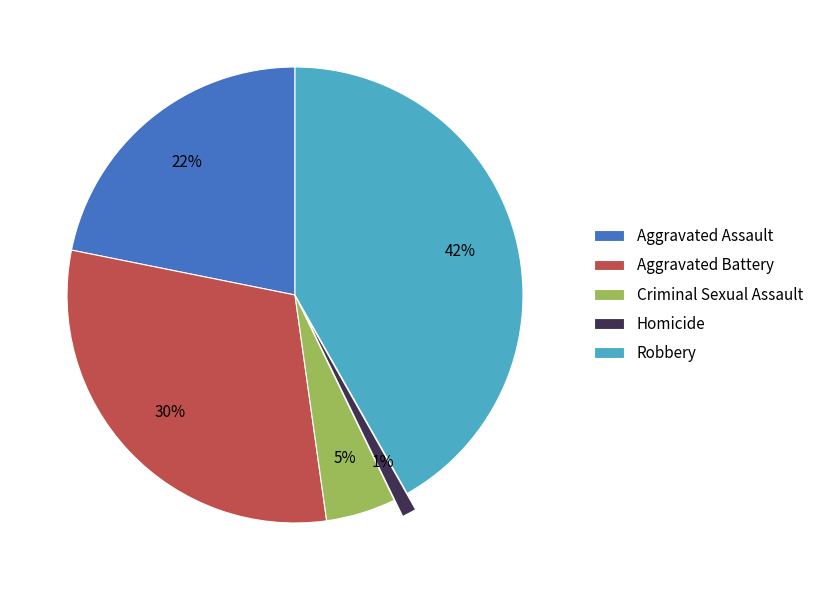

How many slices are in this pie chart?

5